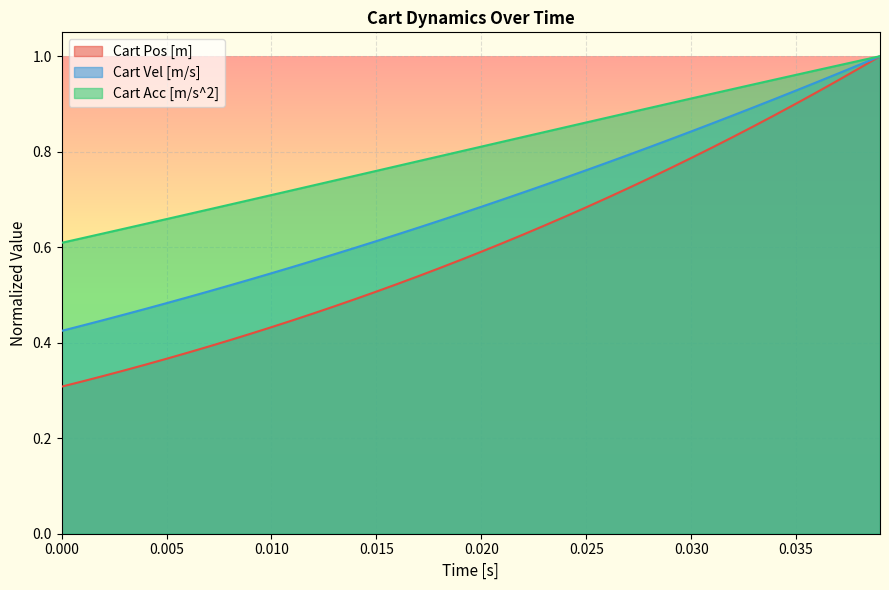

Rank the series by their average value, from highest to lowest.

Cart Acc [m/s^2], Cart Vel [m/s], Cart Pos [m]